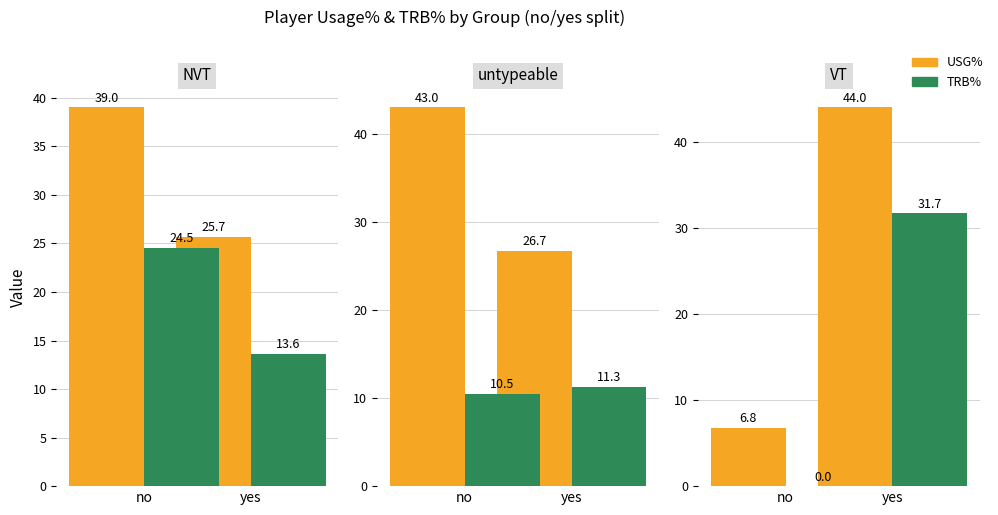

What is the sum of the TRB% values at yes and no?

31.7